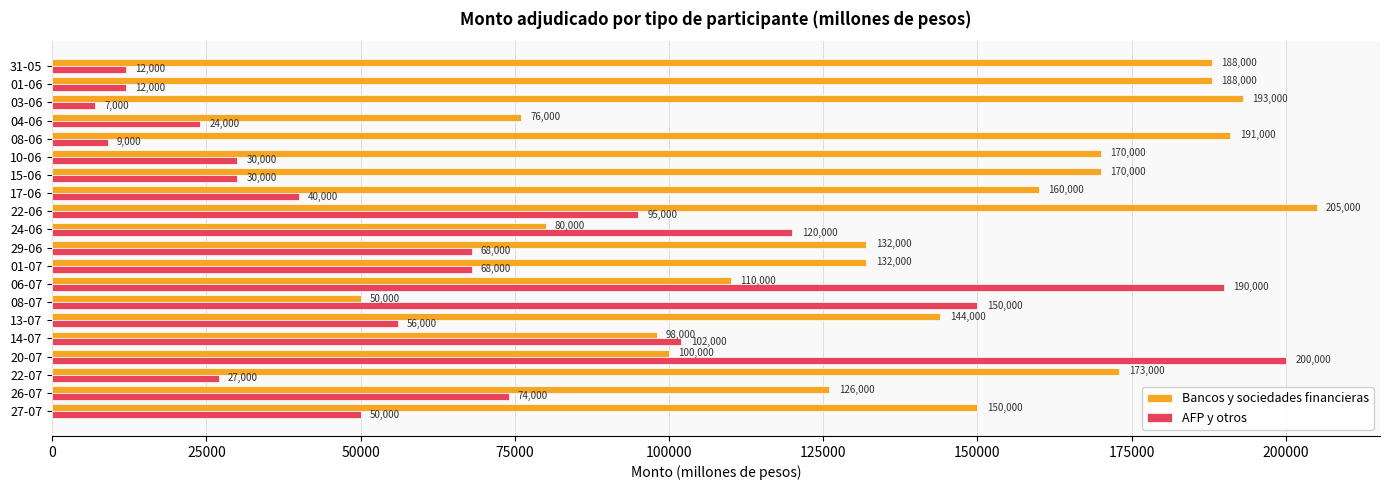

Count the number of data series in this chart.

2